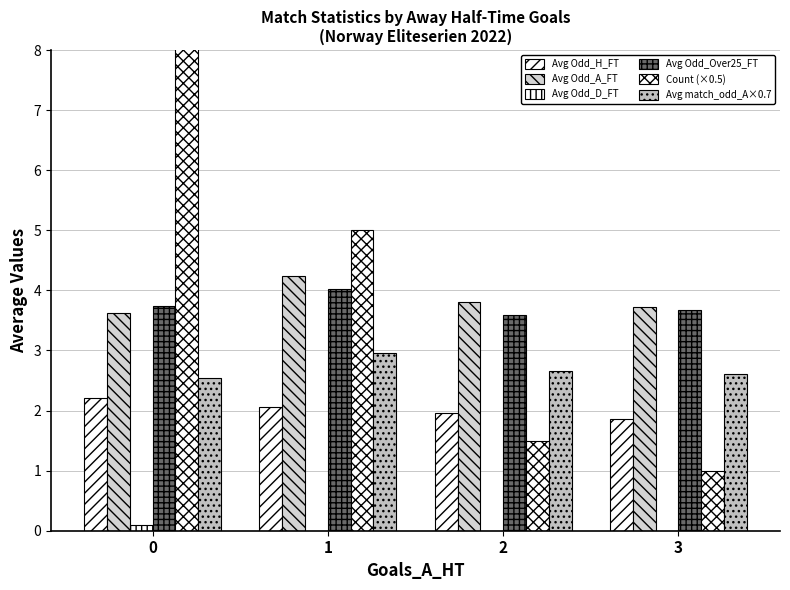

Reading right to left, what are all the values shown in this chart?

Avg Odd_H_FT: 1.9	2.0	2.1	2.2
Avg Odd_A_FT: 3.7	3.8	4.2	3.6
Avg Odd_D_FT: 0.0	0.0	0.0	0.1
Avg Odd_Over25_FT: 3.7	3.6	4.0	3.7
Count (×0.5): 1.0	1.5	5.0	12.5
Avg match_odd_A×0.7: 2.6	2.7	3.0	2.5